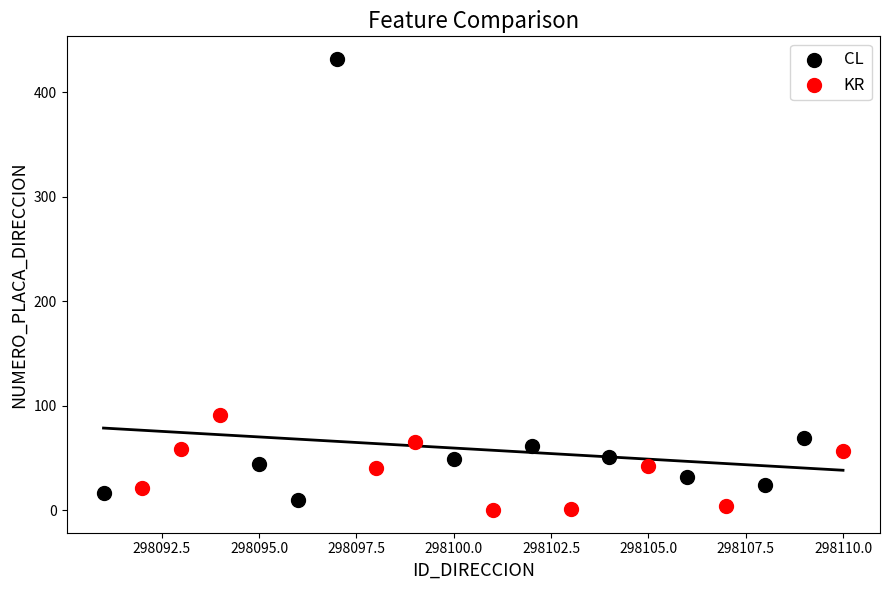

Which series reaches the minimum Y coordinate?

KR